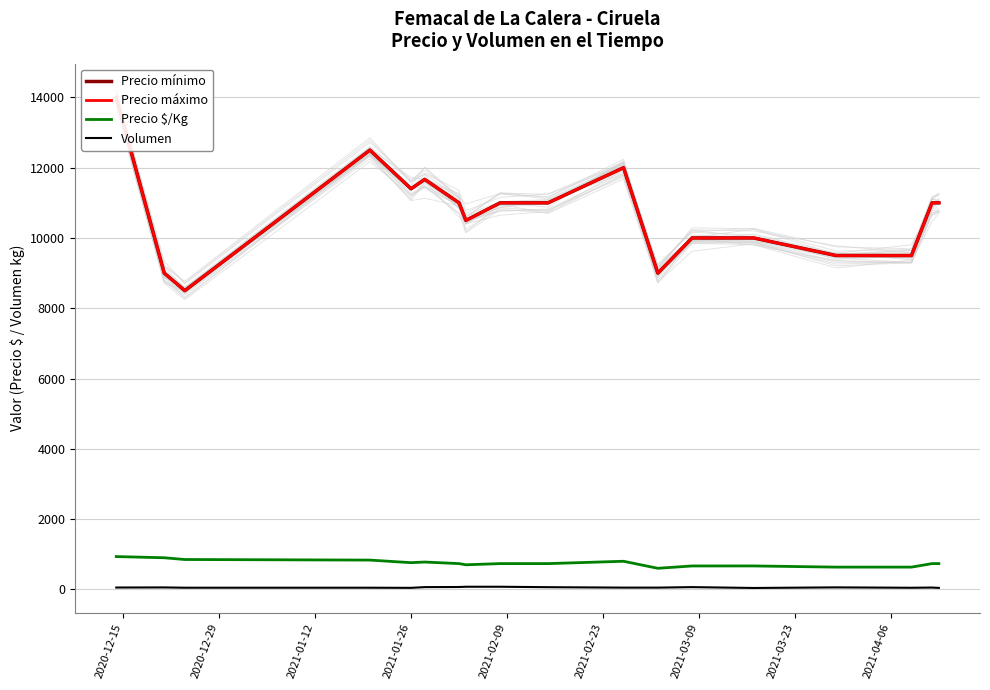

True or false: Volumen and Precio $/Kg cross at least once.

False